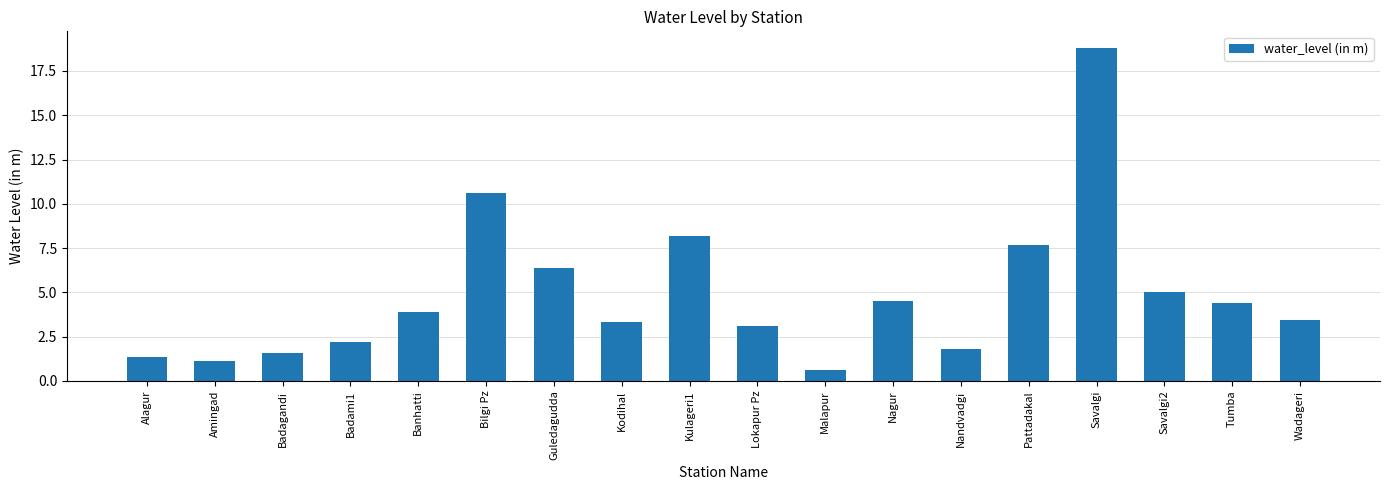

What is the greatest value displayed?

18.8